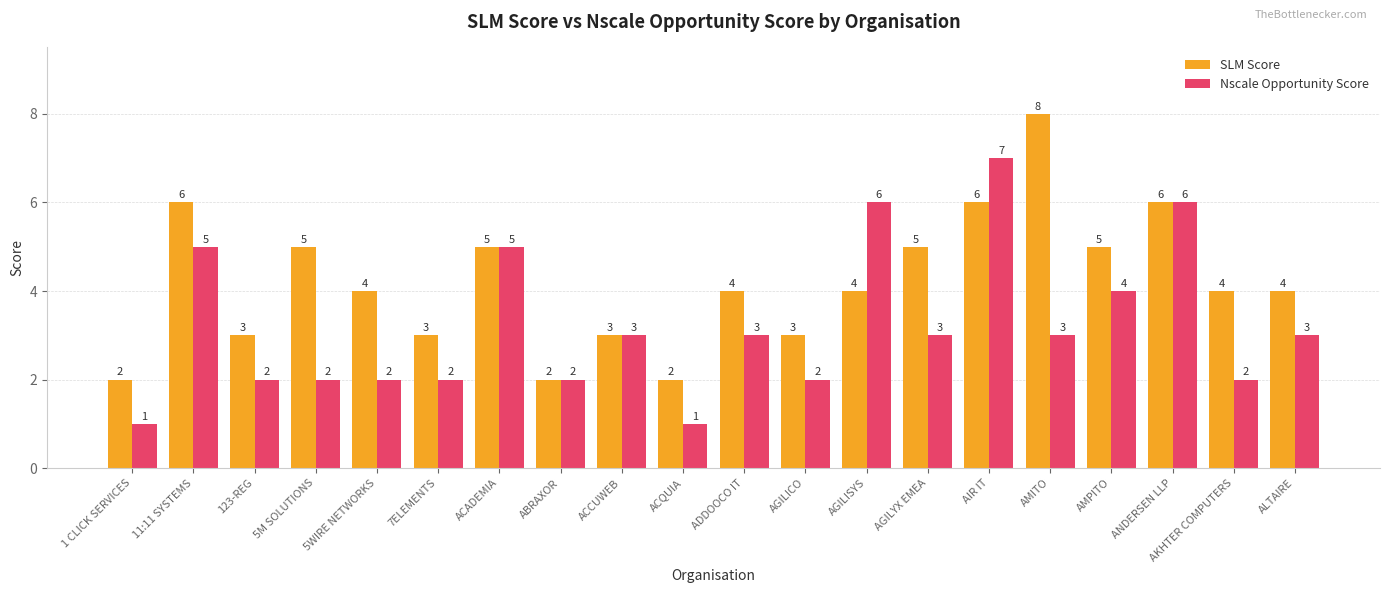

At which label is Nscale Opportunity Score closest to 4?

AMPITO